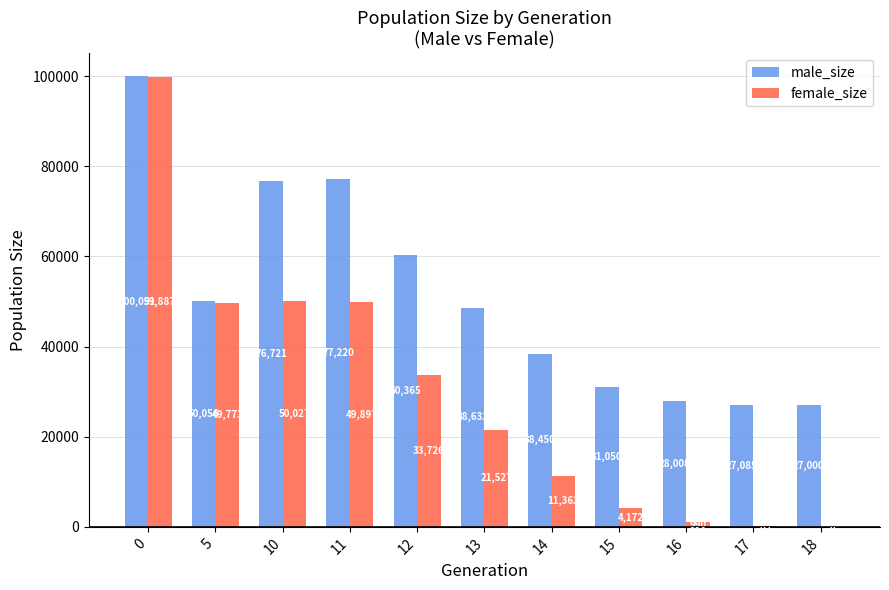

What is the maximum value shown in the chart?

100051